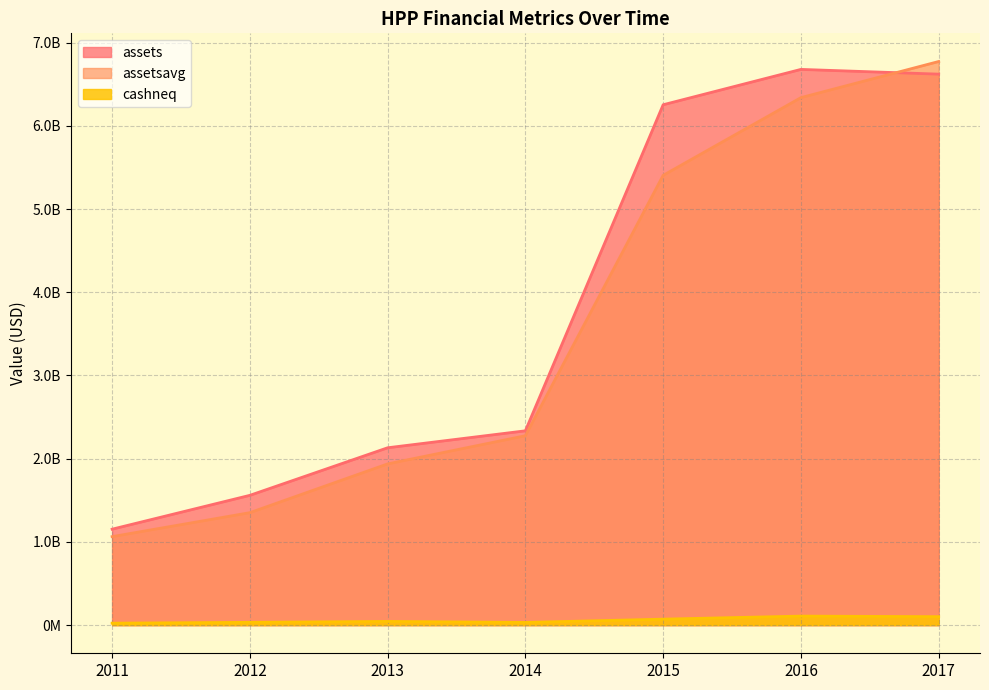

Does the chart have visible grid lines?

Yes